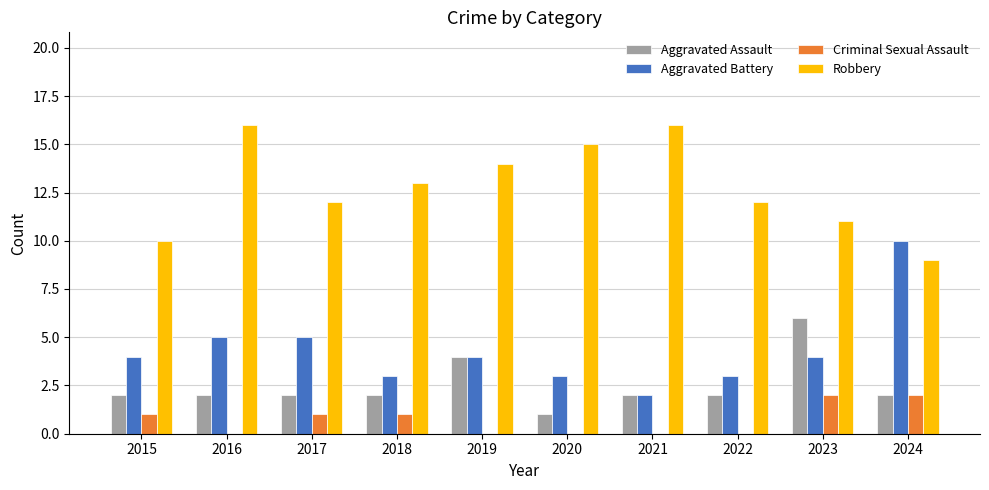

What is the sum of the Aggravated Battery values at 2017 and 2020?

8